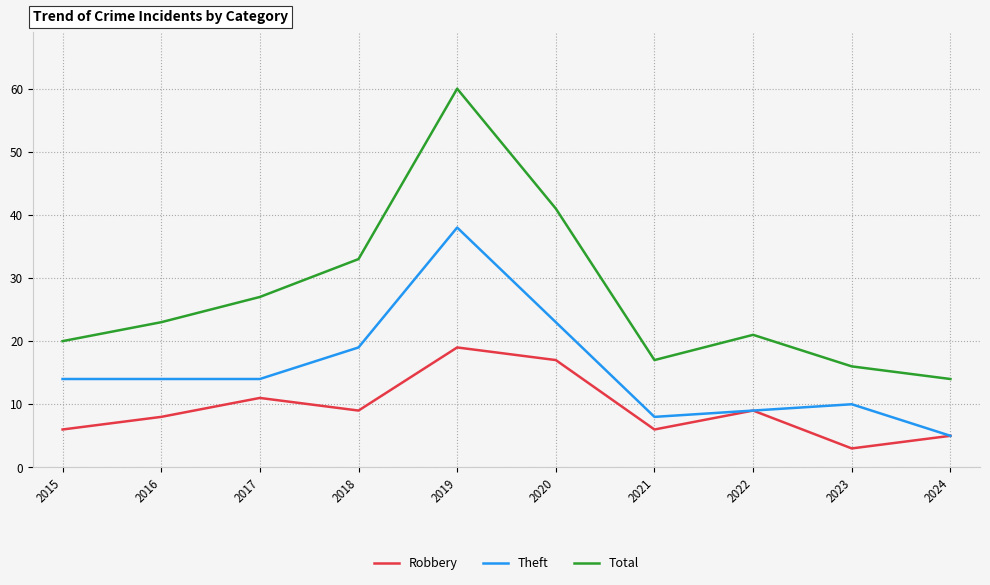

True or false: Theft and Total cross at least once.

False